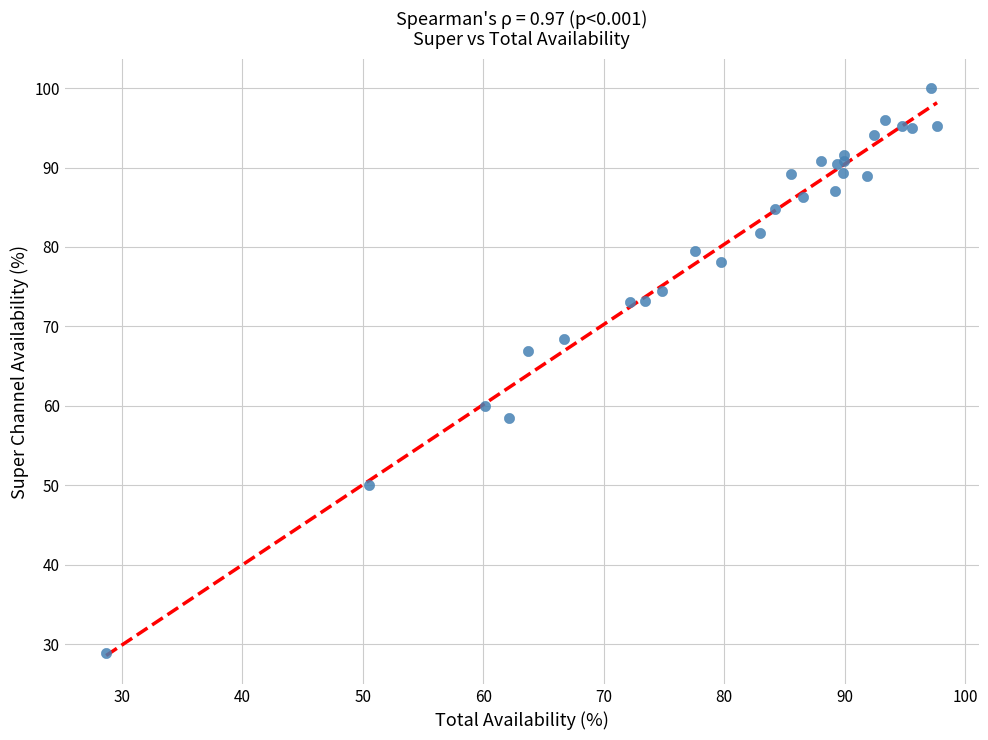

What Y value in the scatter plot is closest to 64?

66.9